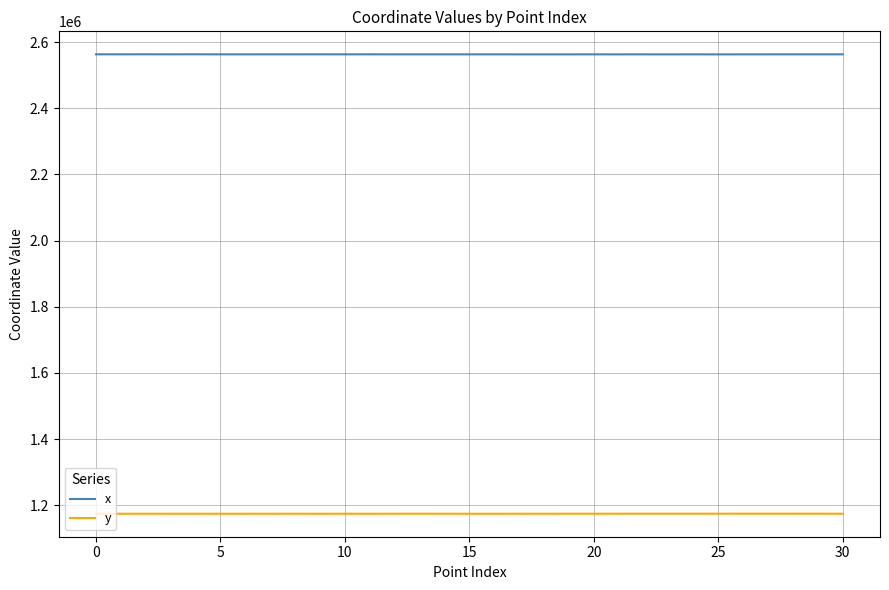

List the series in order of their overall mean, highest first.

x, y